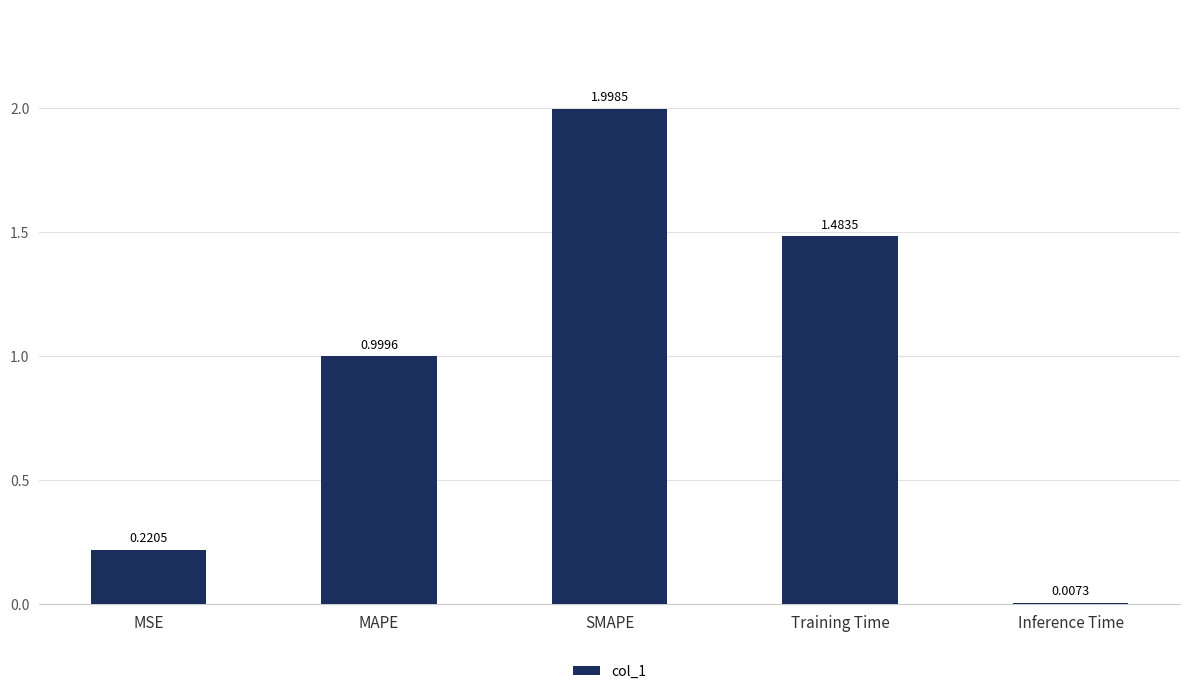

List the labels in order of value, smallest first.

Inference Time, MSE, MAPE, Training Time, SMAPE